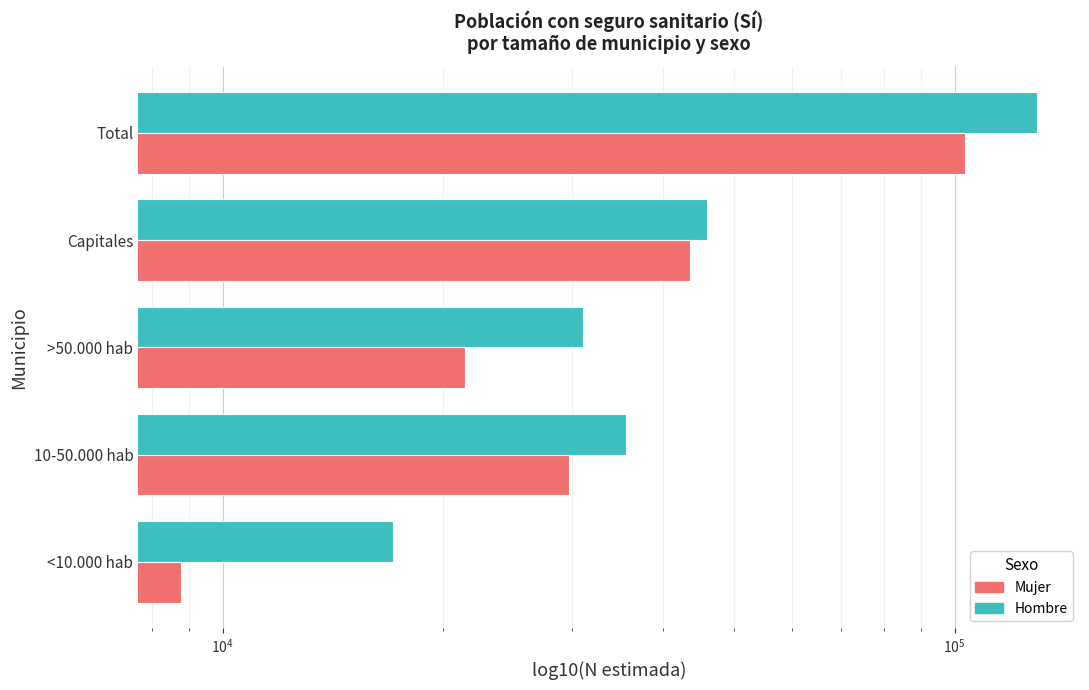

Between >50.000 hab and <10.000 hab, which is larger?

>50.000 hab